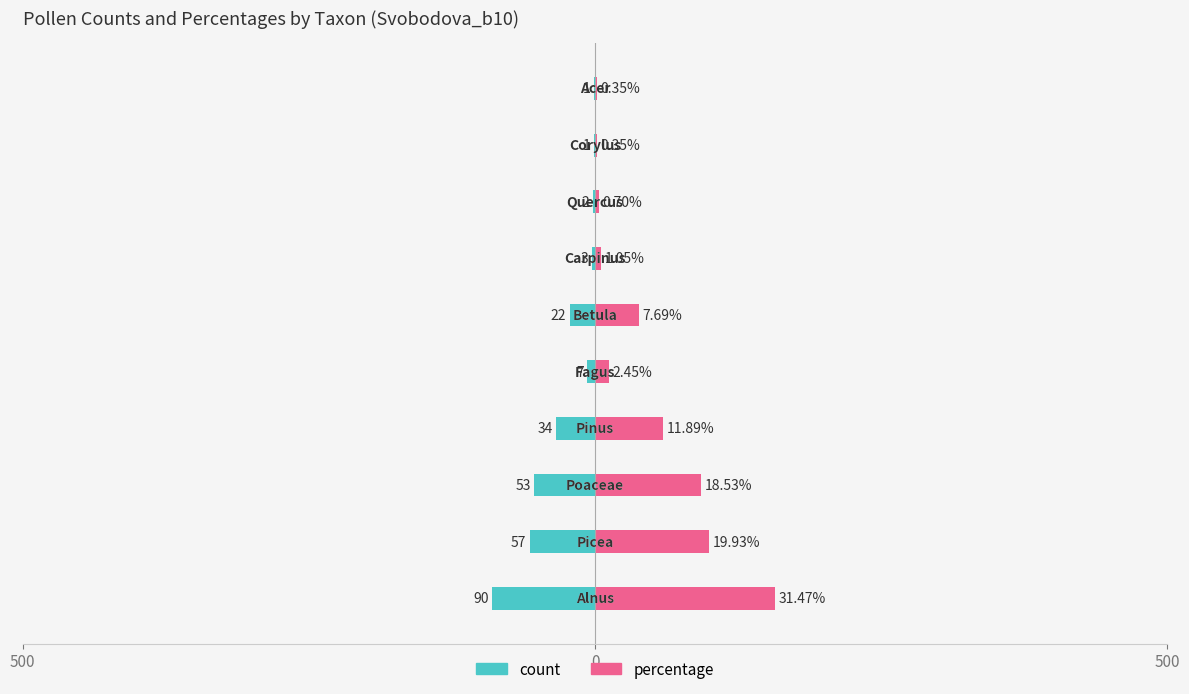

How many bars are there in each group?

2